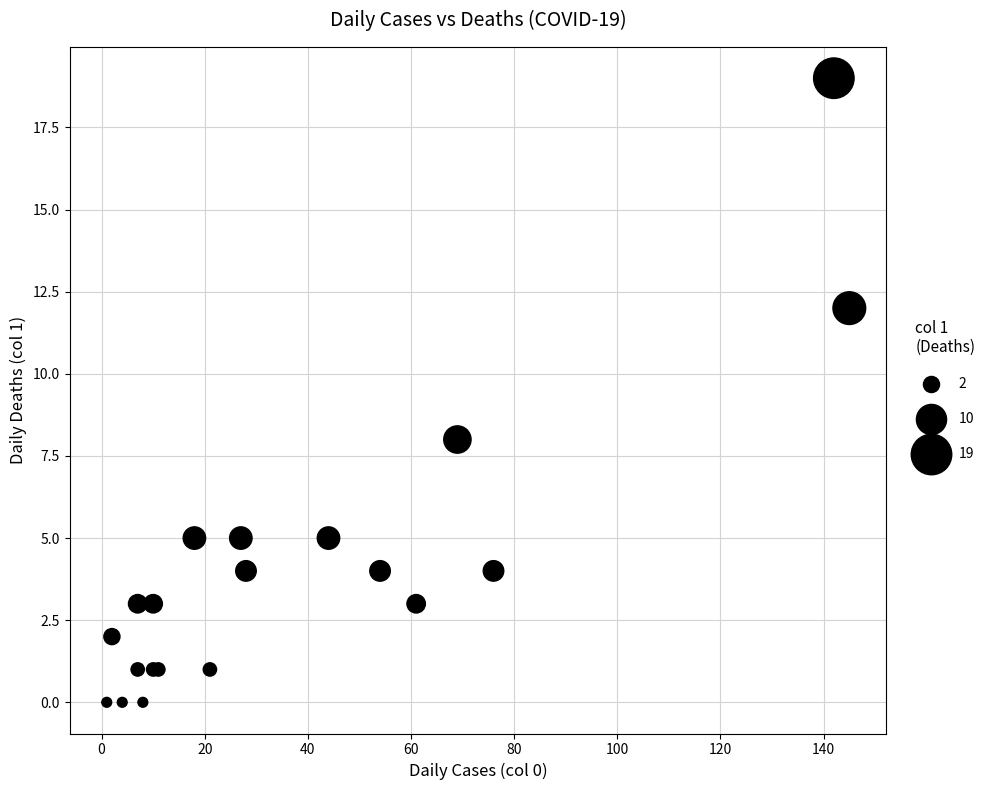

What Y value in the scatter plot is closest to 9?

8